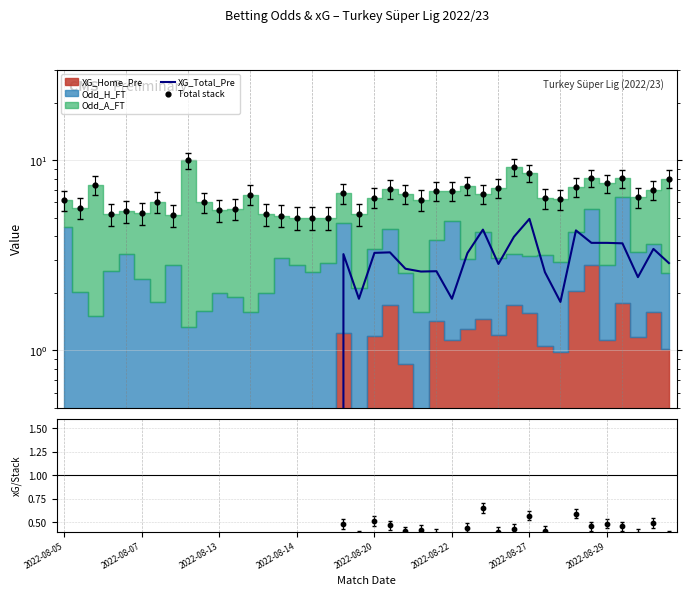

Which series has the largest total across all categories?

Total stack